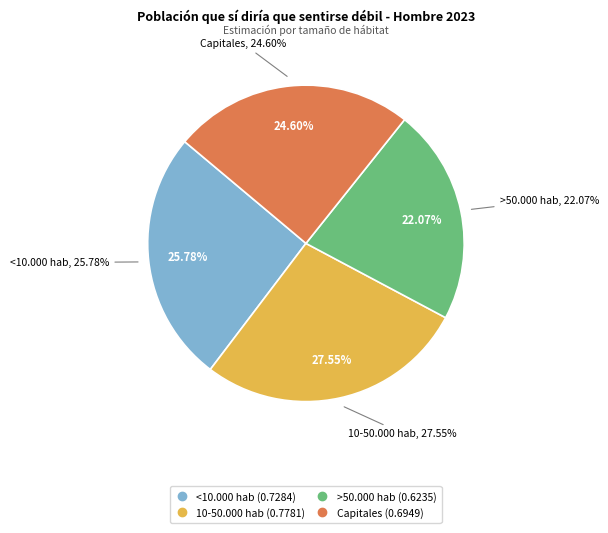

What is the largest slice in the pie chart?

10-50.000 hab